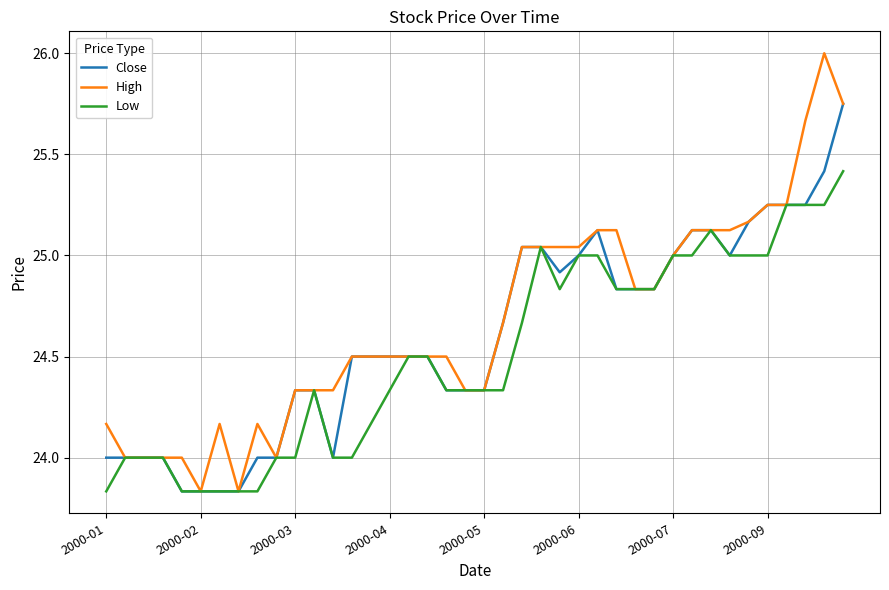

What is the greatest value displayed?

26.0